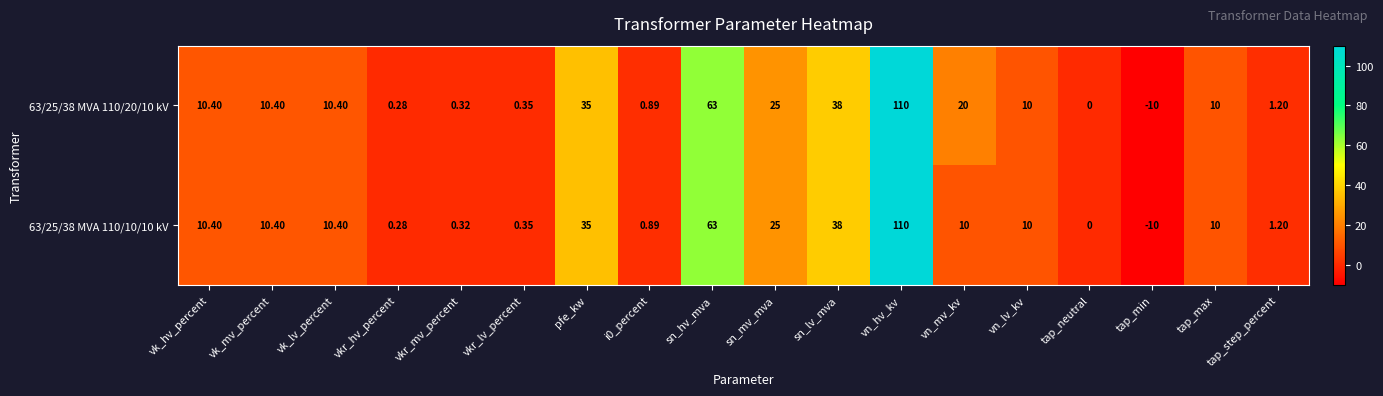

Where is 63/25/38 MVA 110/10/10 kV nearest to the value 50?

sn_lv_mva